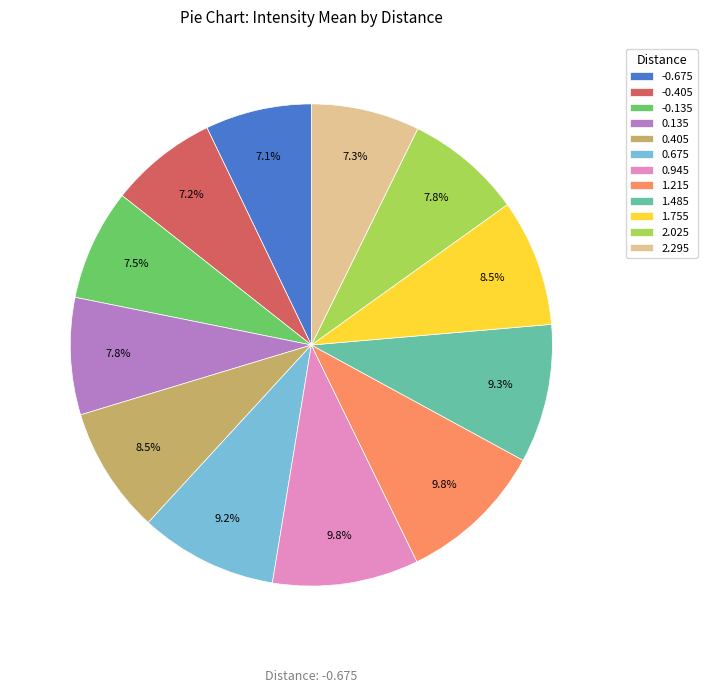

Does 1.215 represent more than half of the total?

No